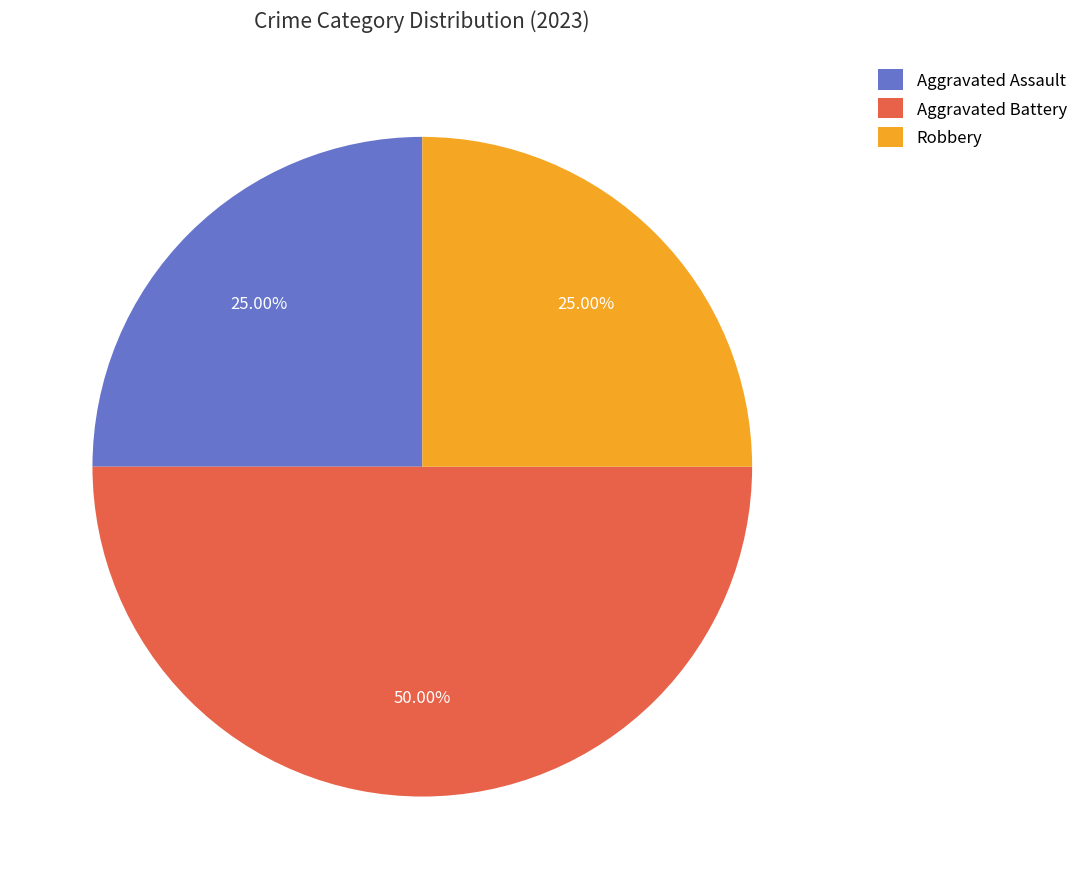

Which category has the biggest portion of the pie?

Aggravated Battery